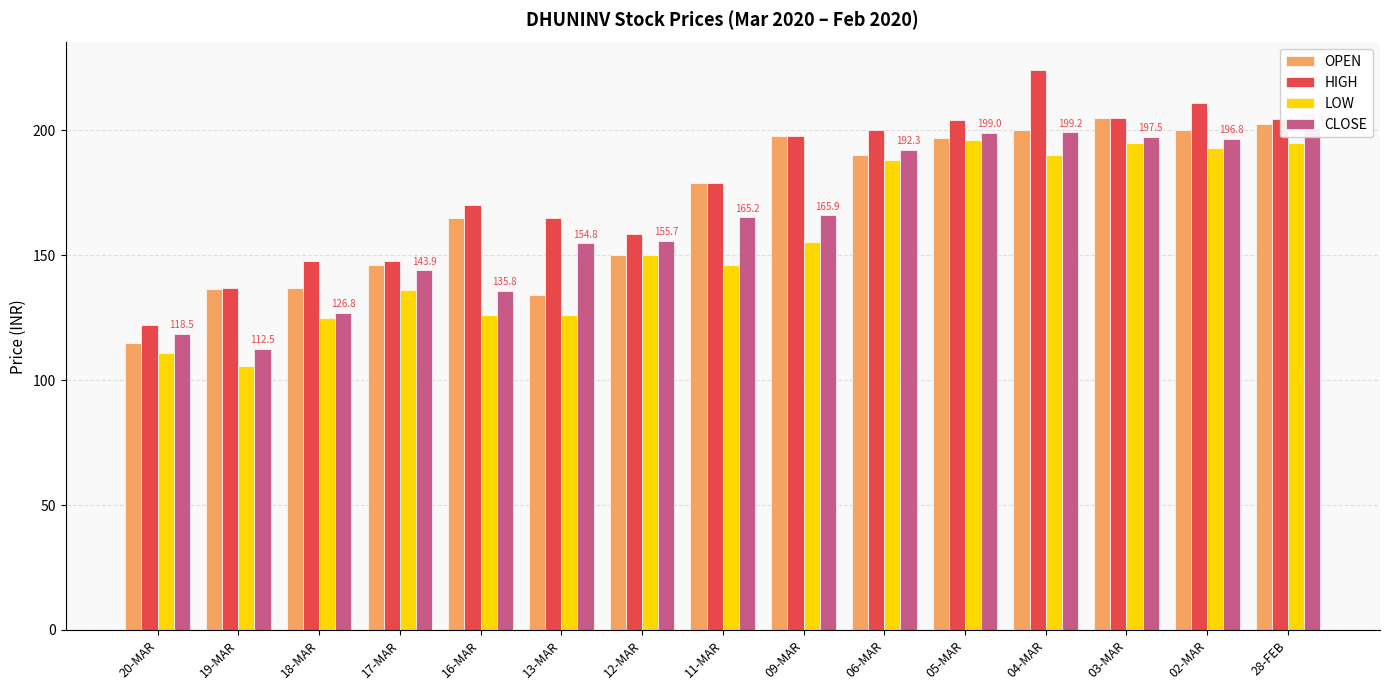

How many groups of bars are there?

15